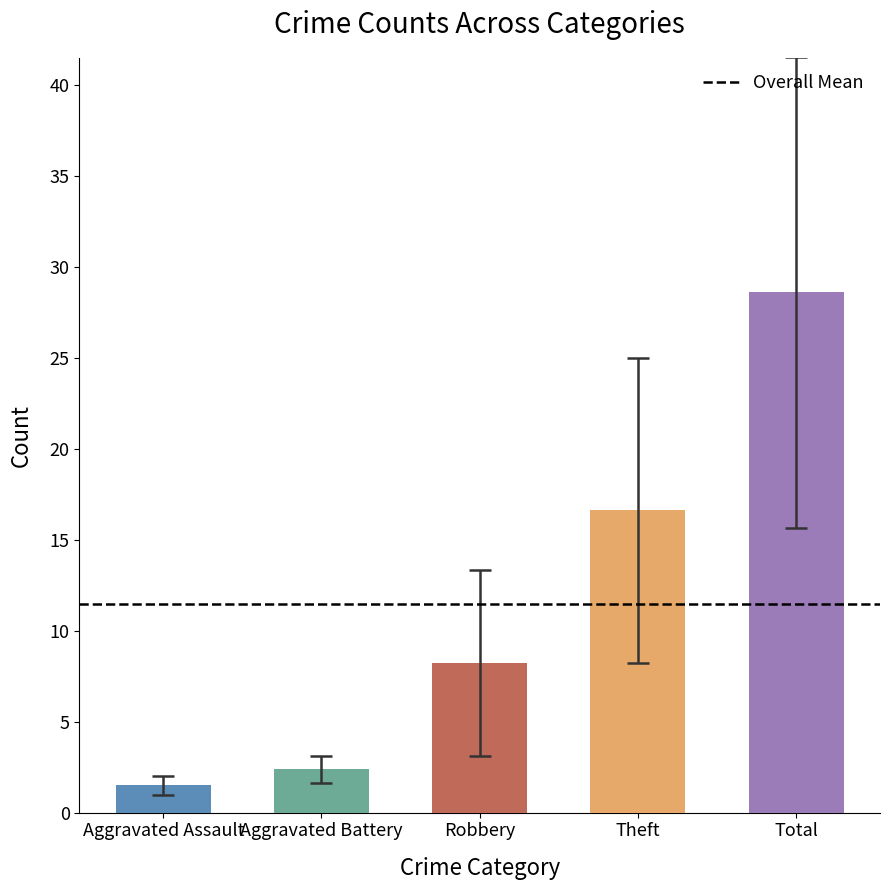

At which label is the value closest to 15?

Theft